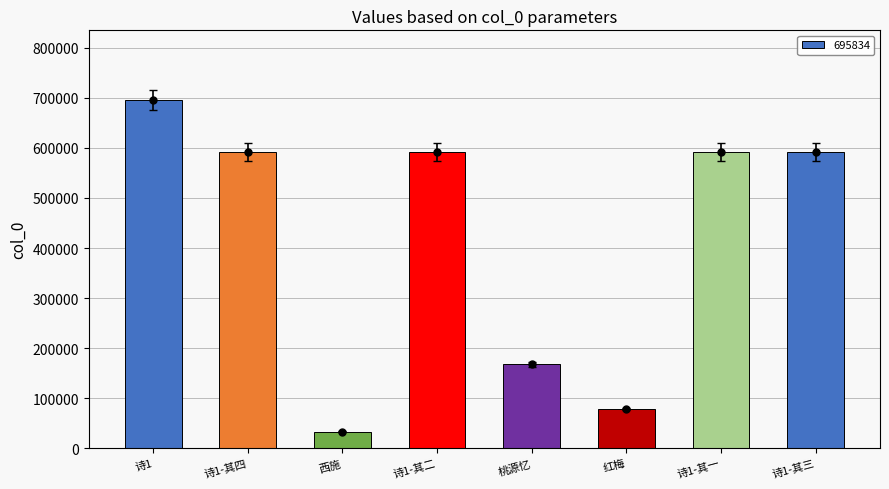

Count the number of data series in this chart.

1